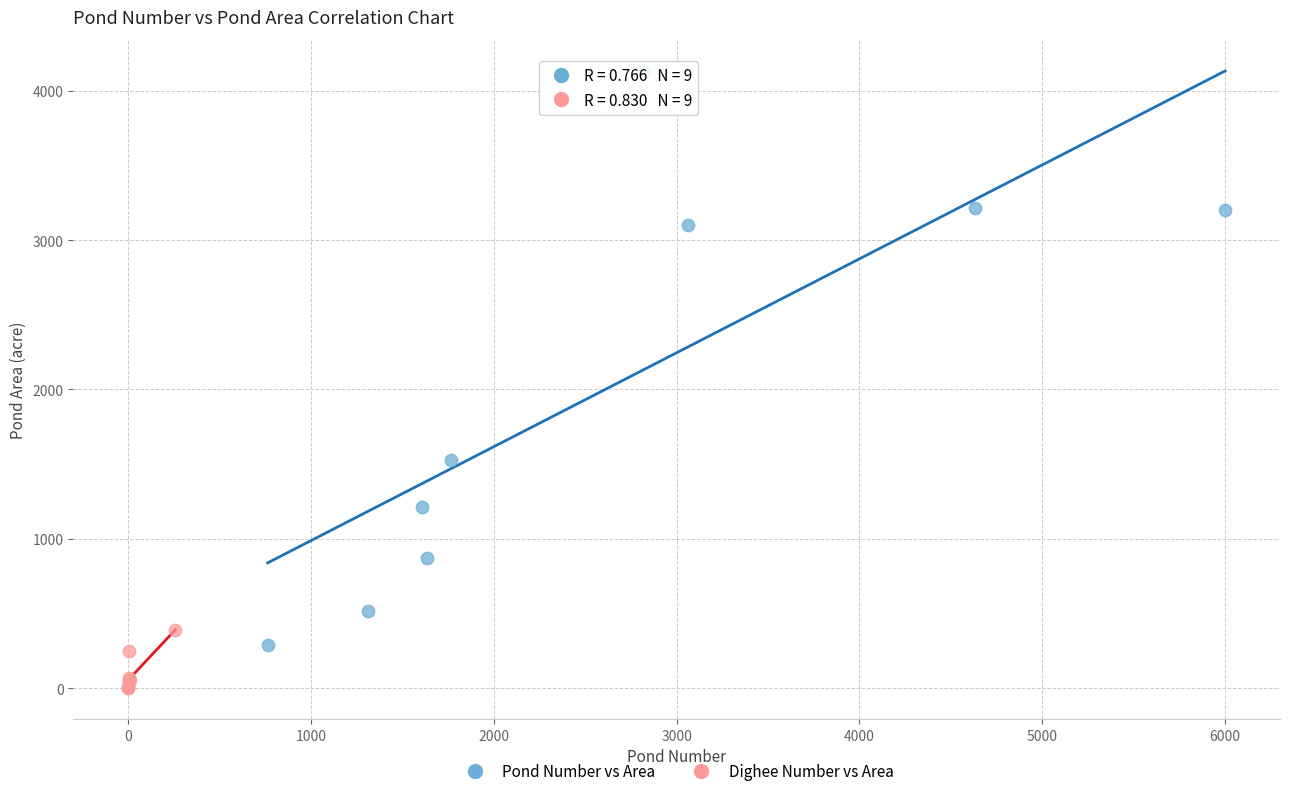

Which series contains the lowest Y value?

Dighee Number vs Area